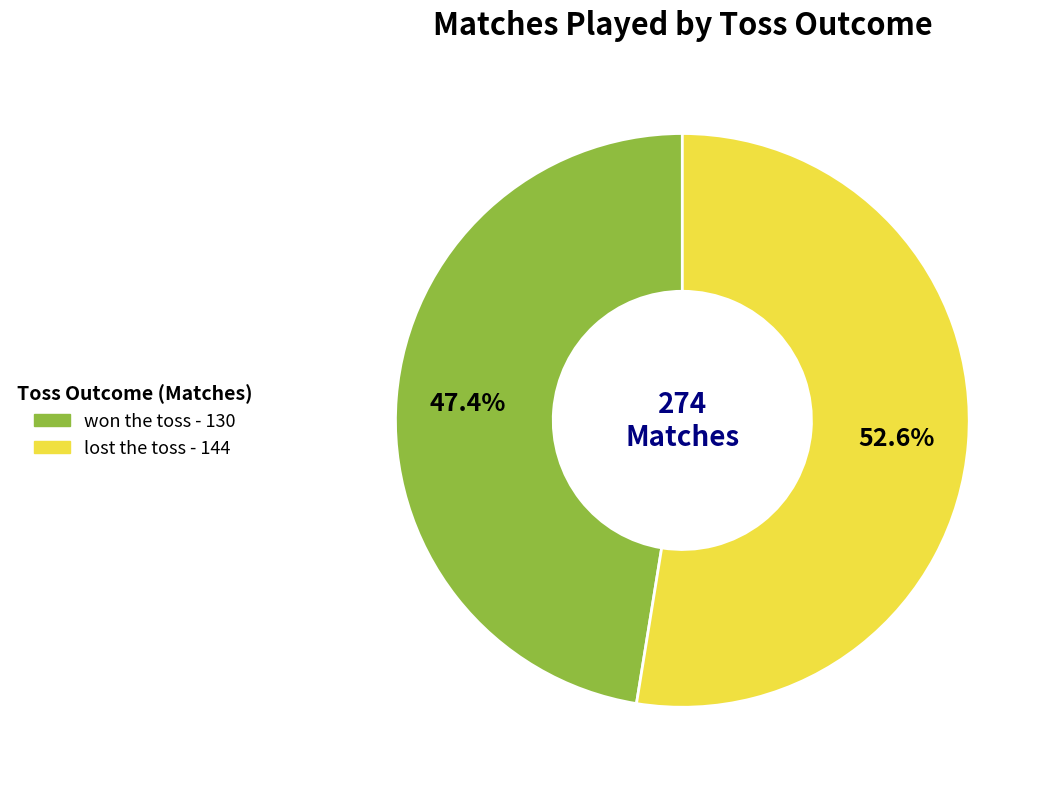

To the nearest percent, what portion does lost the toss represent?

53%